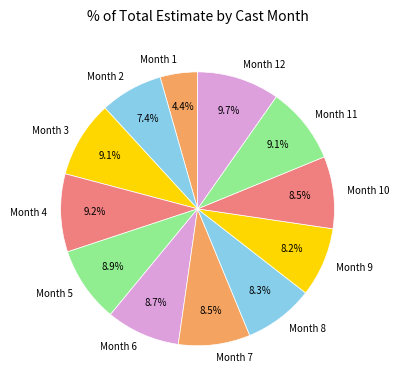

Count the number of slices in the pie.

12